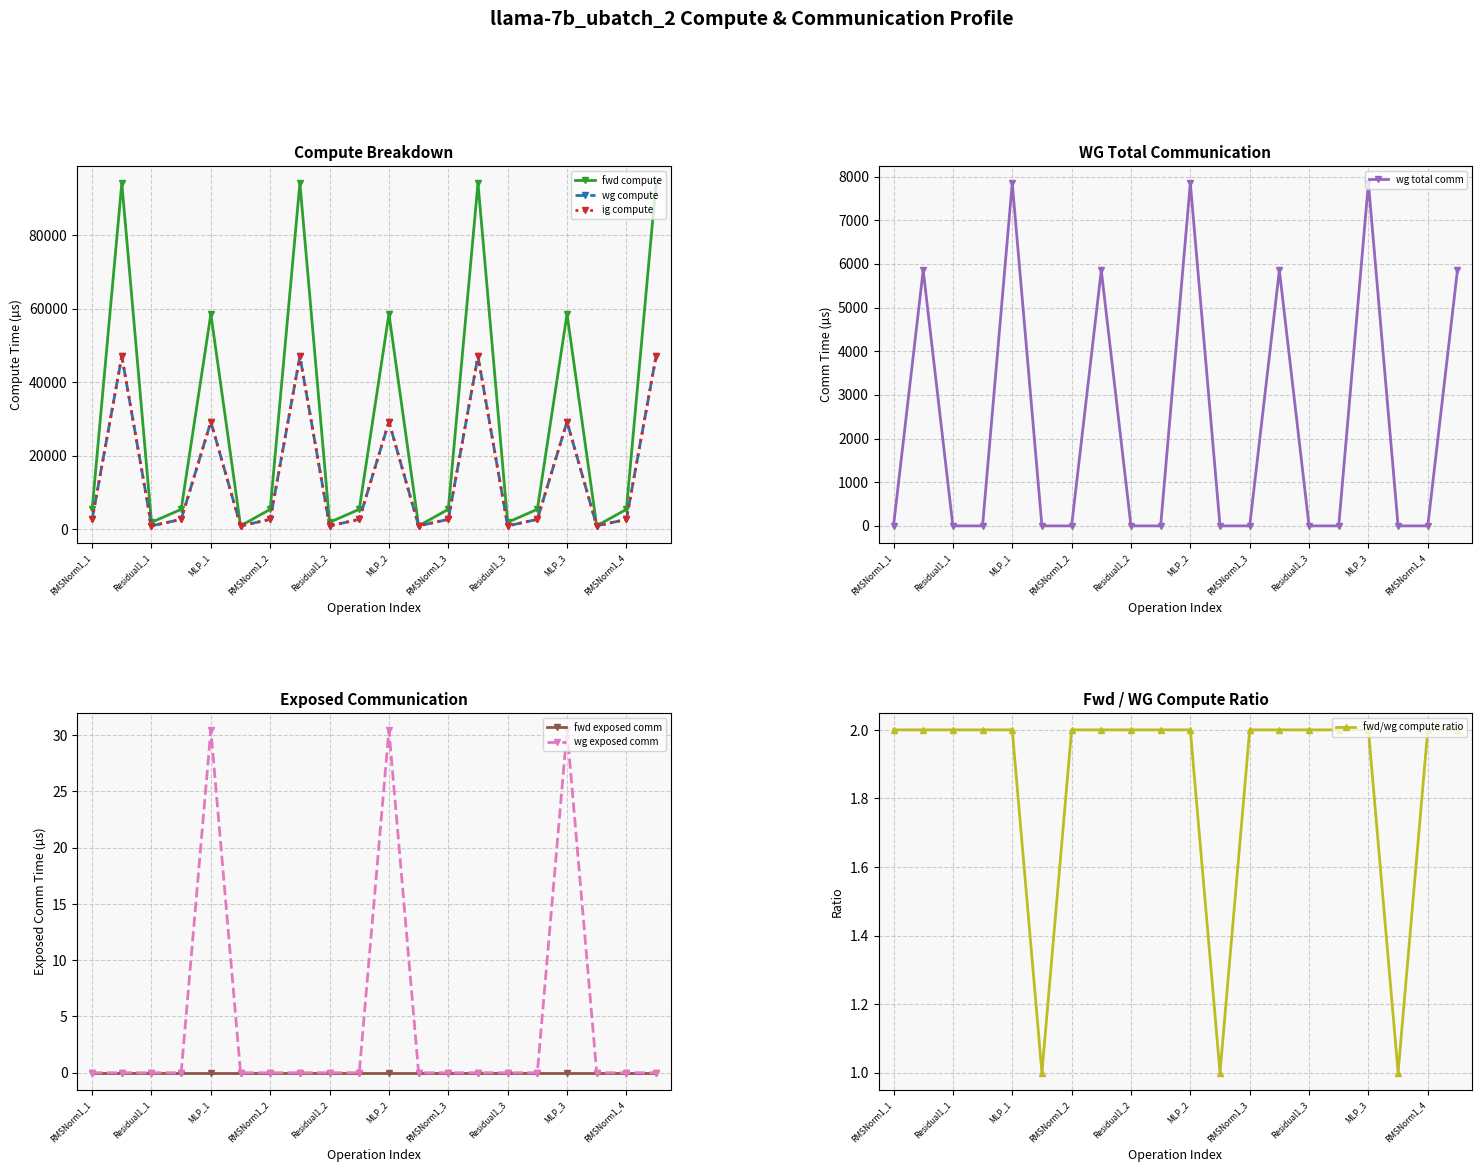

Does the chart have visible grid lines?

Yes